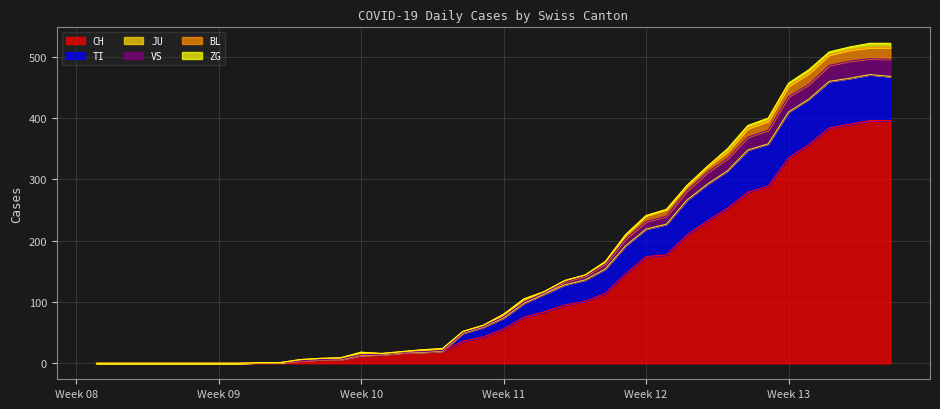

What is the maximum value for CH?

396